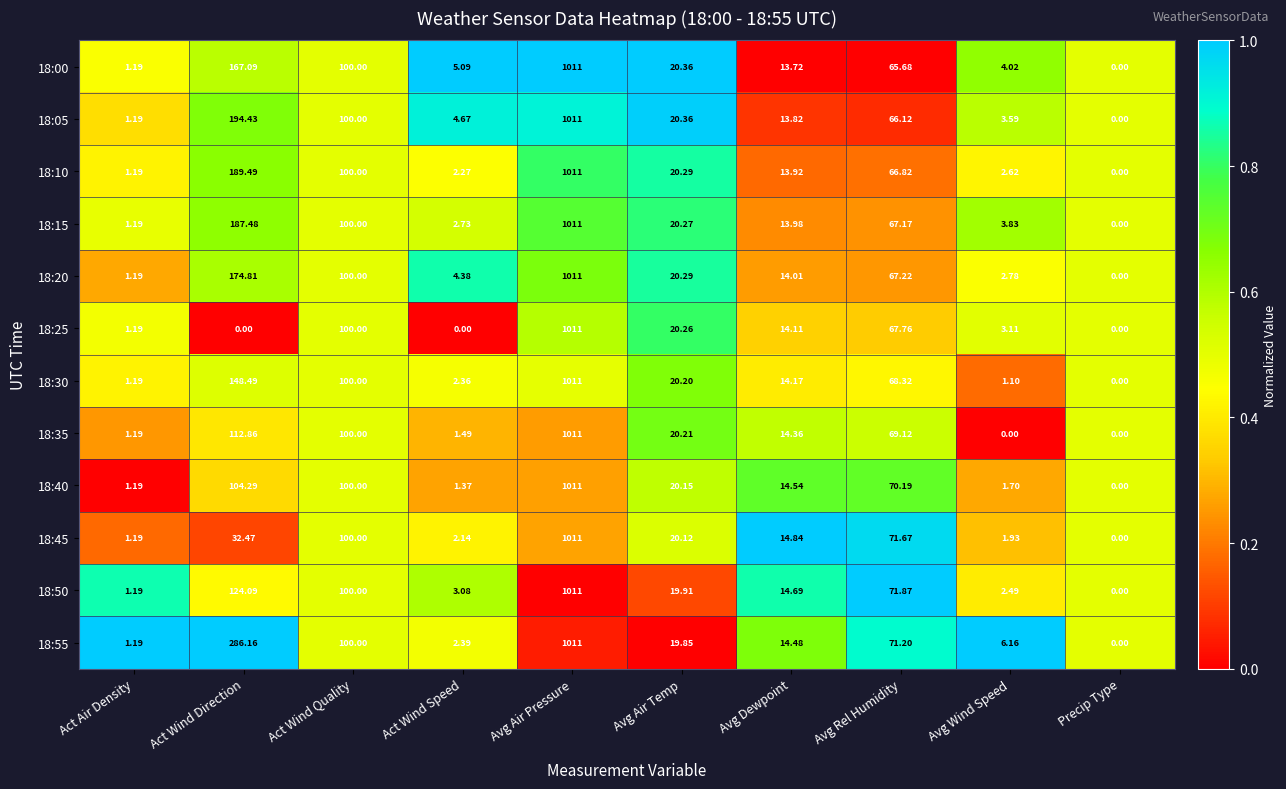

Rank the categories by 18:00 value from highest to lowest.

Avg Air Pressure, Act Wind Direction, Act Wind Quality, Avg Rel Humidity, Avg Air Temp, Avg Dewpoint, Act Wind Speed, Avg Wind Speed, Act Air Density, Precip Type